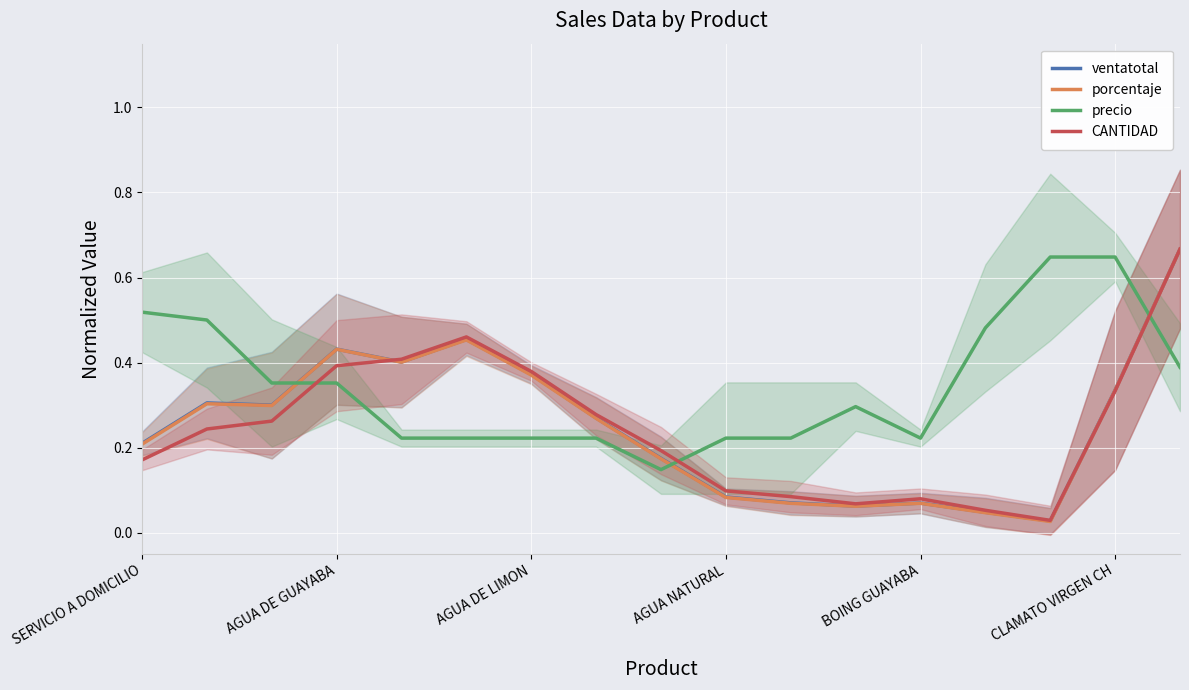

Where is ventatotal nearest to the value 0?

14